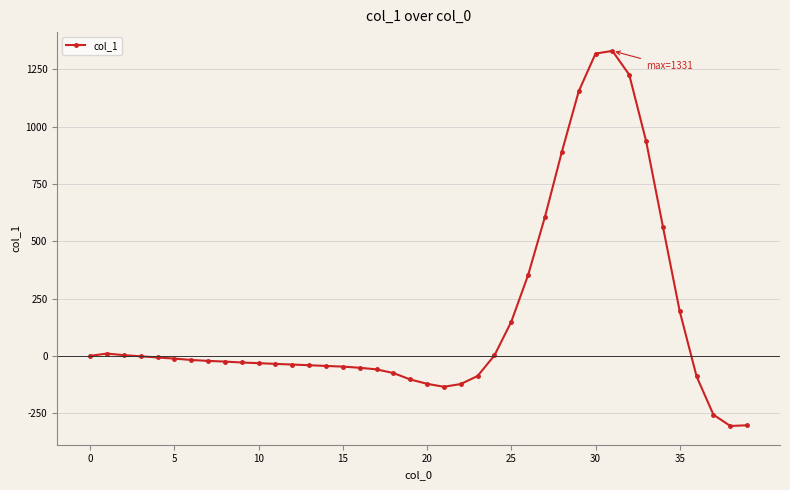

What is the greatest value displayed?

1331